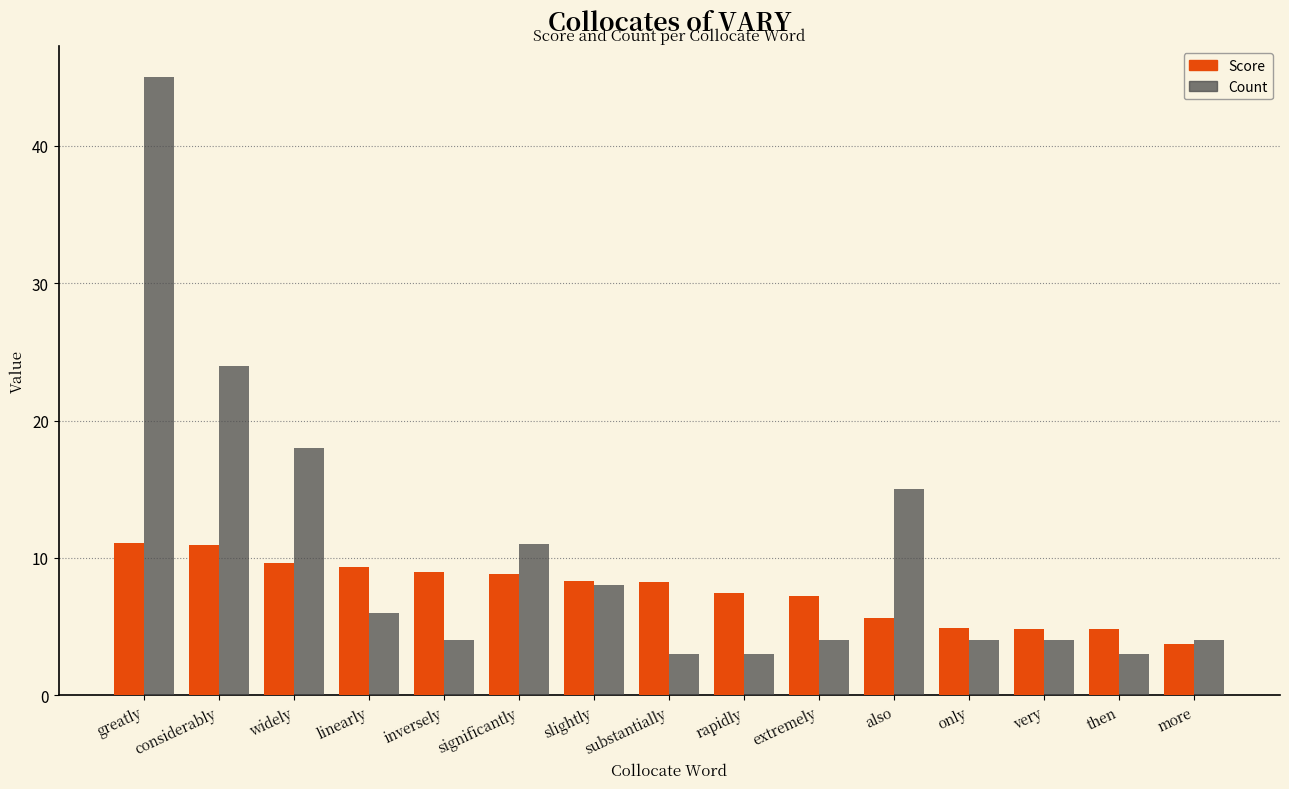

What is the label of the 3rd bar from the left?

widely